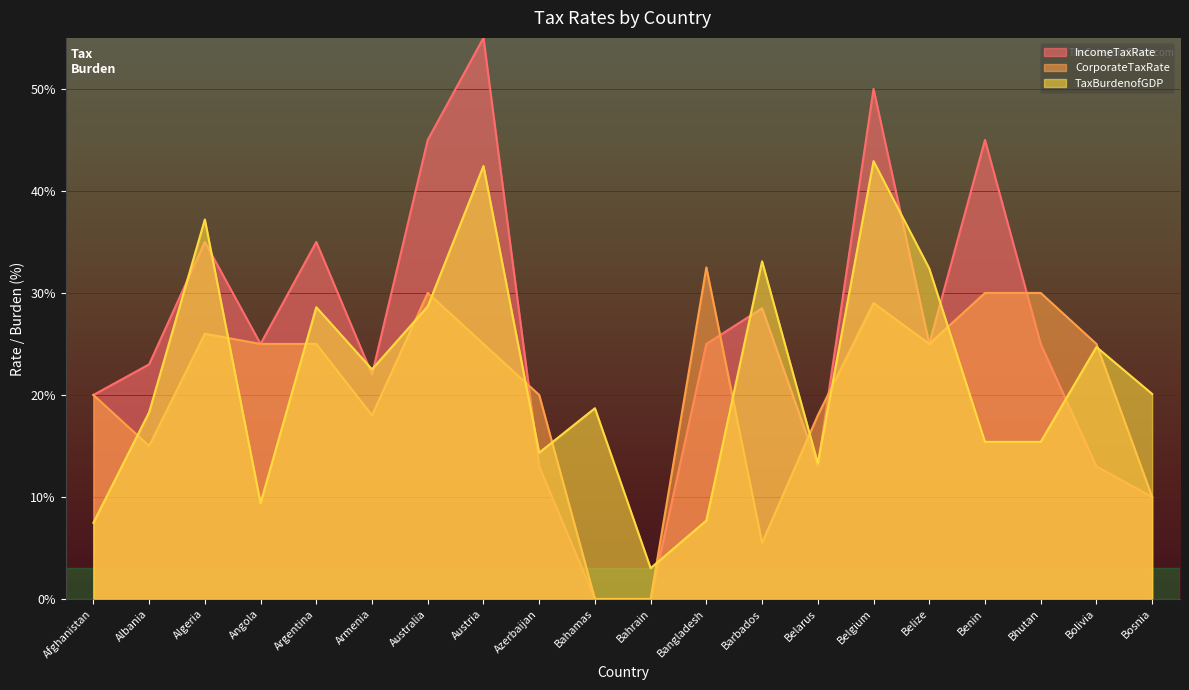

The value of CorporateTaxRate at Australia is 14.8. True or false?

False